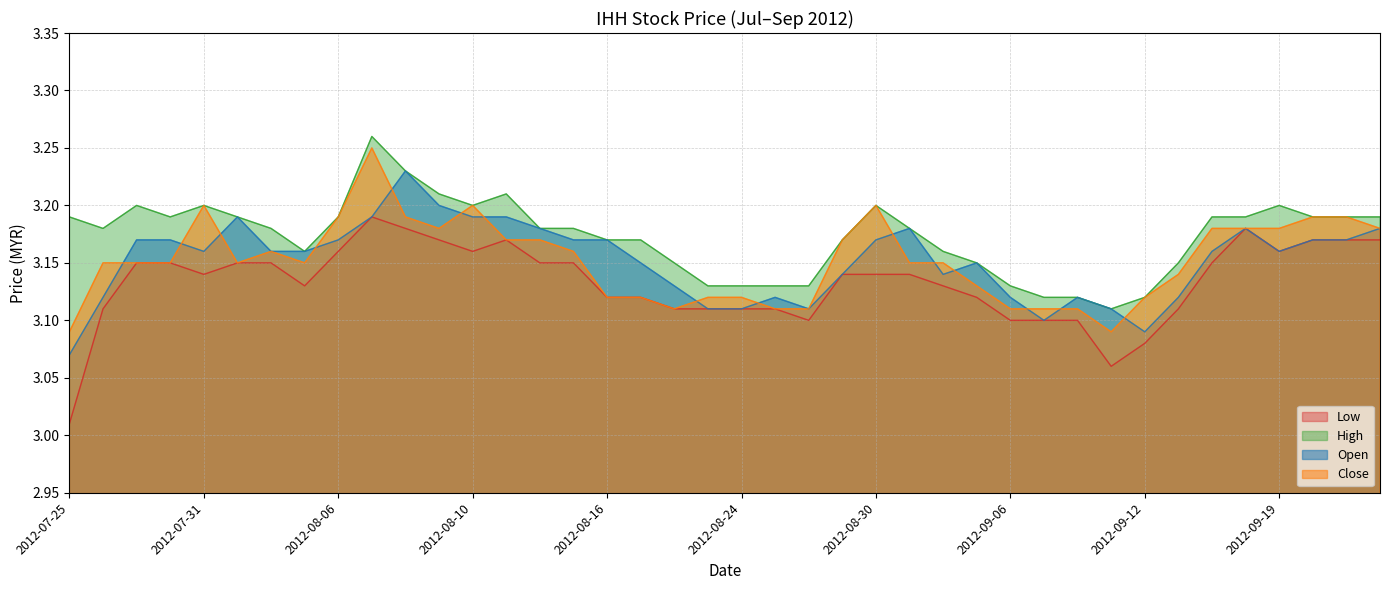

What position from the left is 2012-09-13?

34